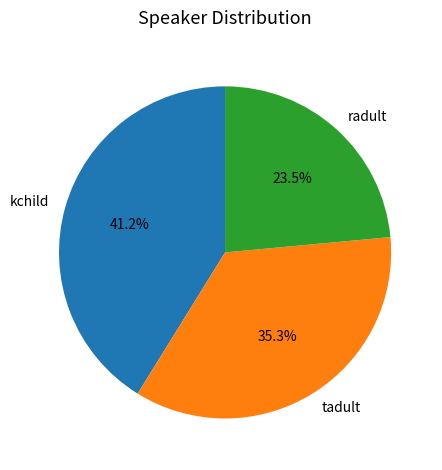

Which category has the biggest portion of the pie?

kchild